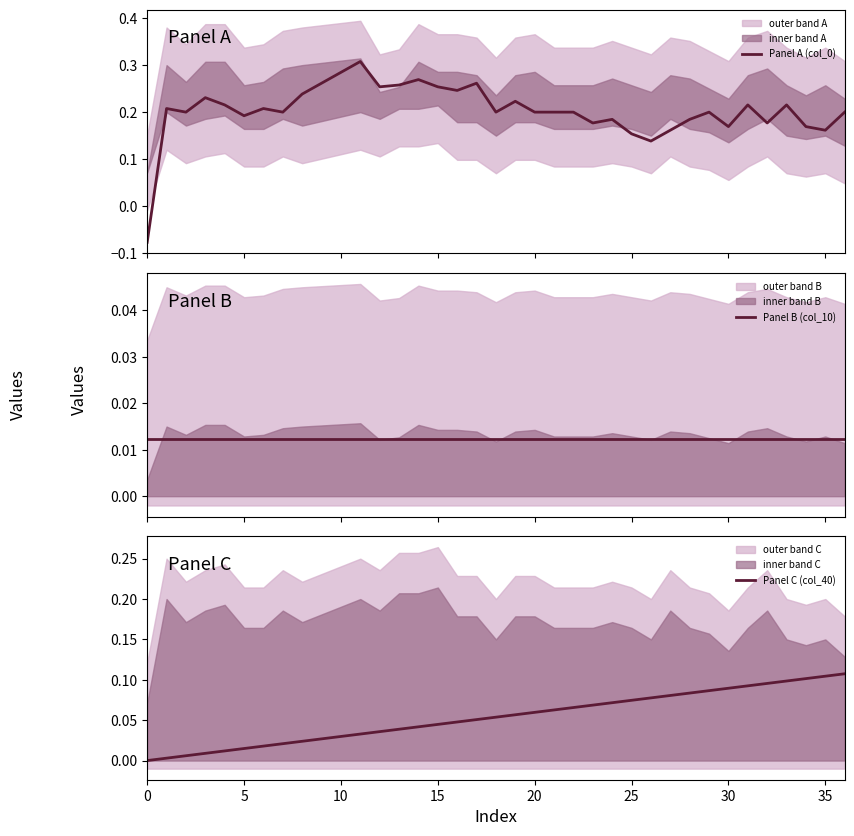

What is the value of the Panel A (col_0) point at the 22nd from the left?

0.2